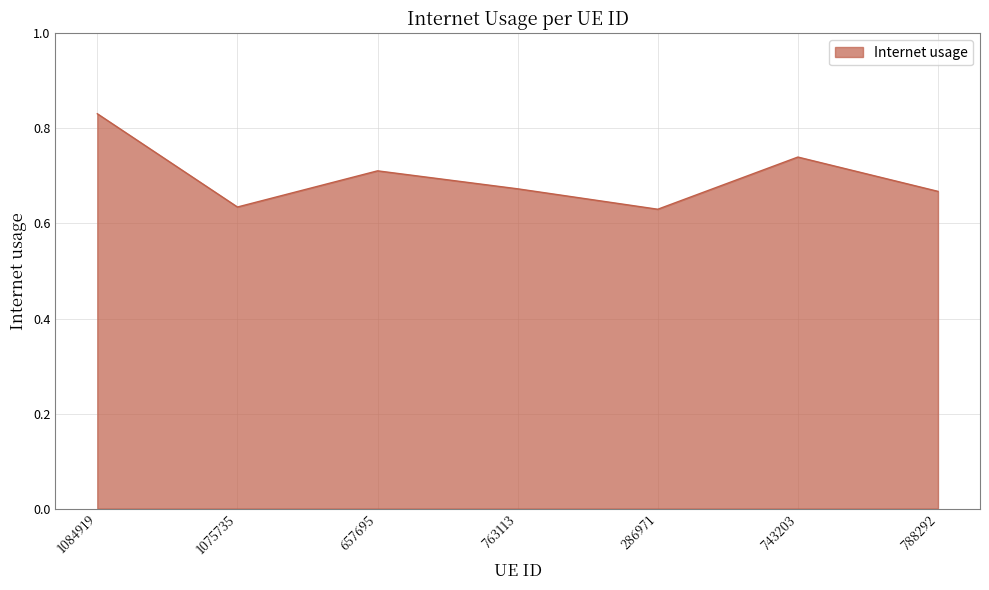

At which category does the chart reach its peak across all series?

1084919